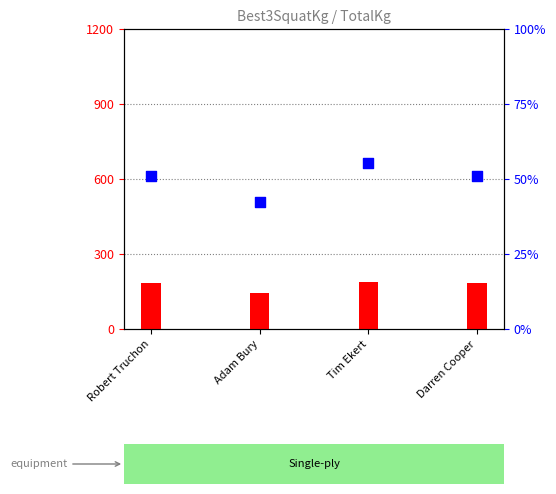

Which series reaches the maximum Y coordinate?

TotalKg